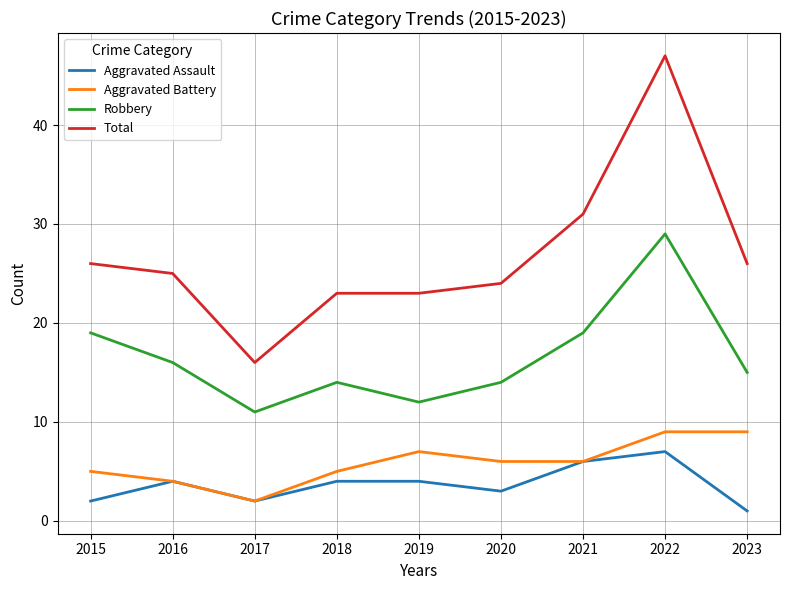

What is the difference between the highest and lowest values at 2022?

40